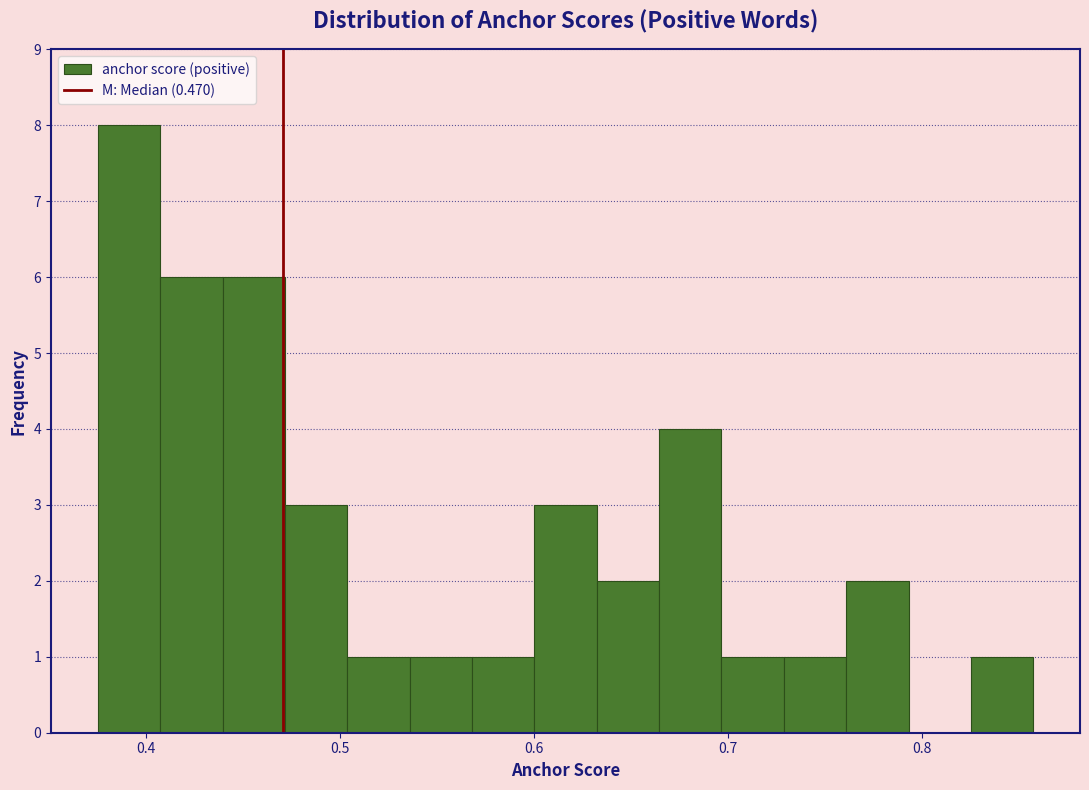

Around what value on the x-axis is the tallest bar? Give the approximate position of its centre, as read against the axis.

0.39